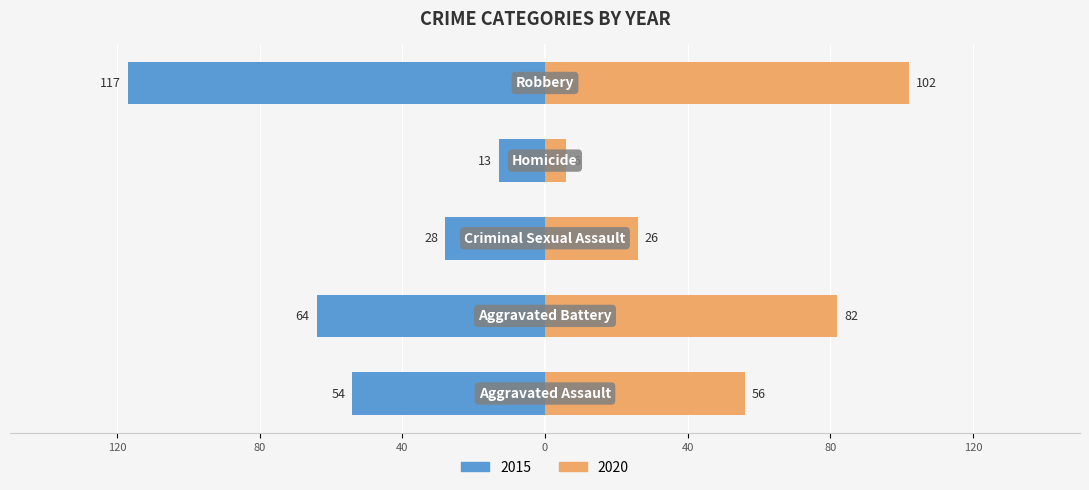

Reading left to right, transcribe all the data shown in this chart.

2015: -54	-64	-28	-13	-117
2020: 56	82	26	6	102